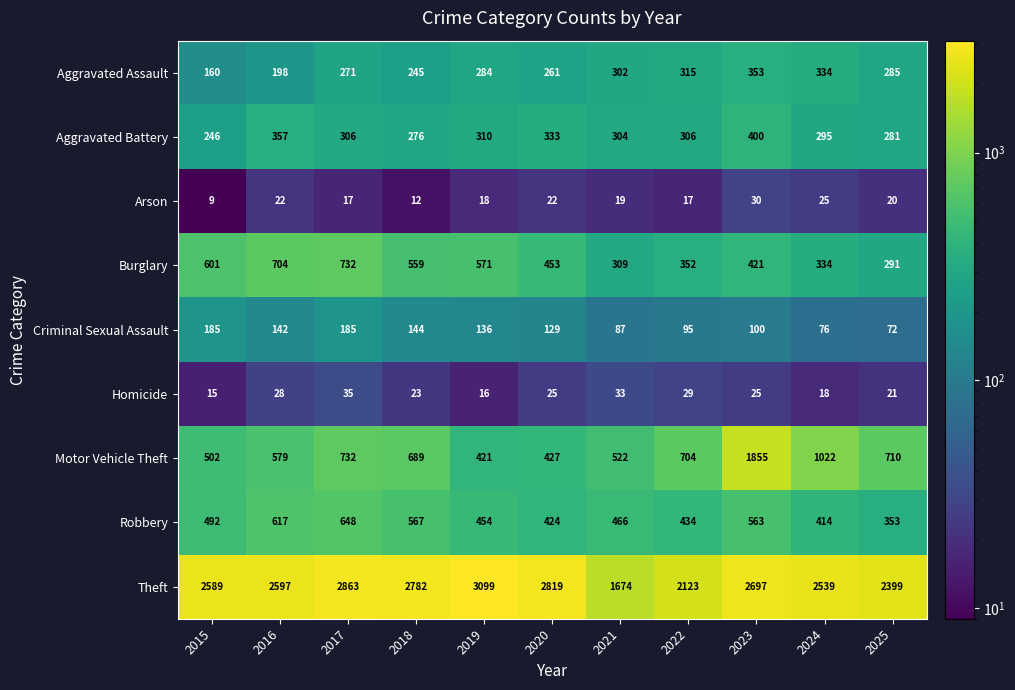

Rank the series by their maximum value, from highest to lowest.

Theft, Motor Vehicle Theft, Burglary, Robbery, Aggravated Battery, Aggravated Assault, Criminal Sexual Assault, Homicide, Arson